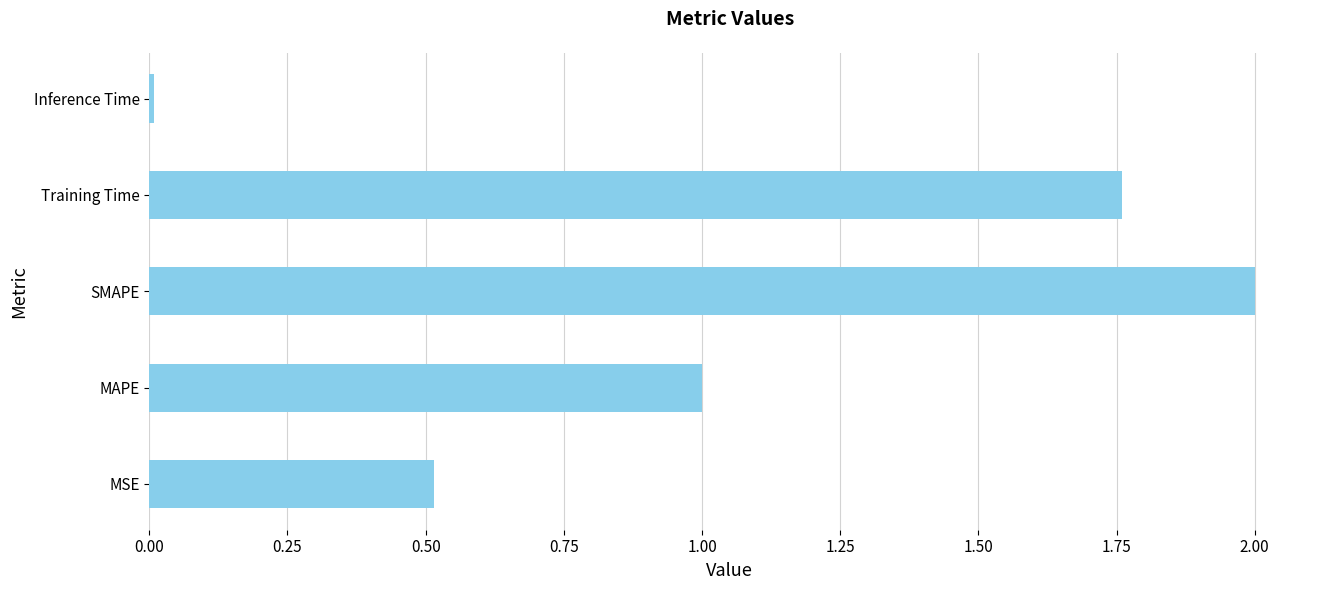

What is the sum of all values?

5.3